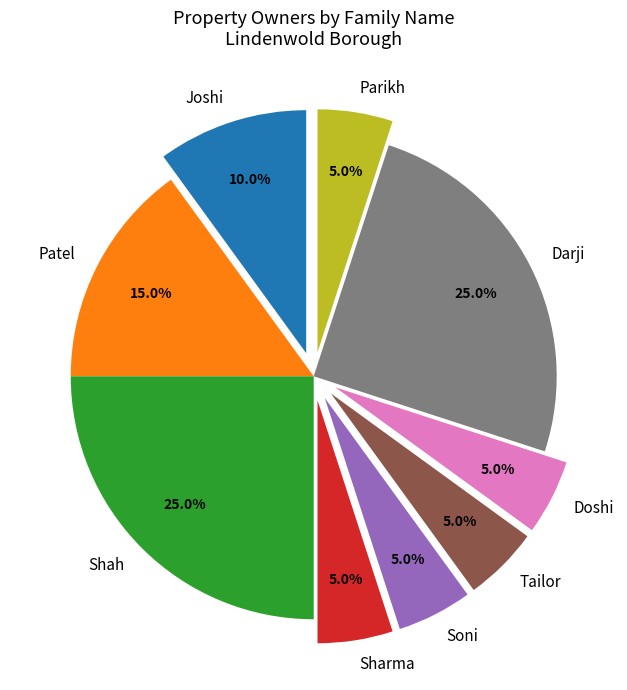

How many slices are in this pie chart?

9